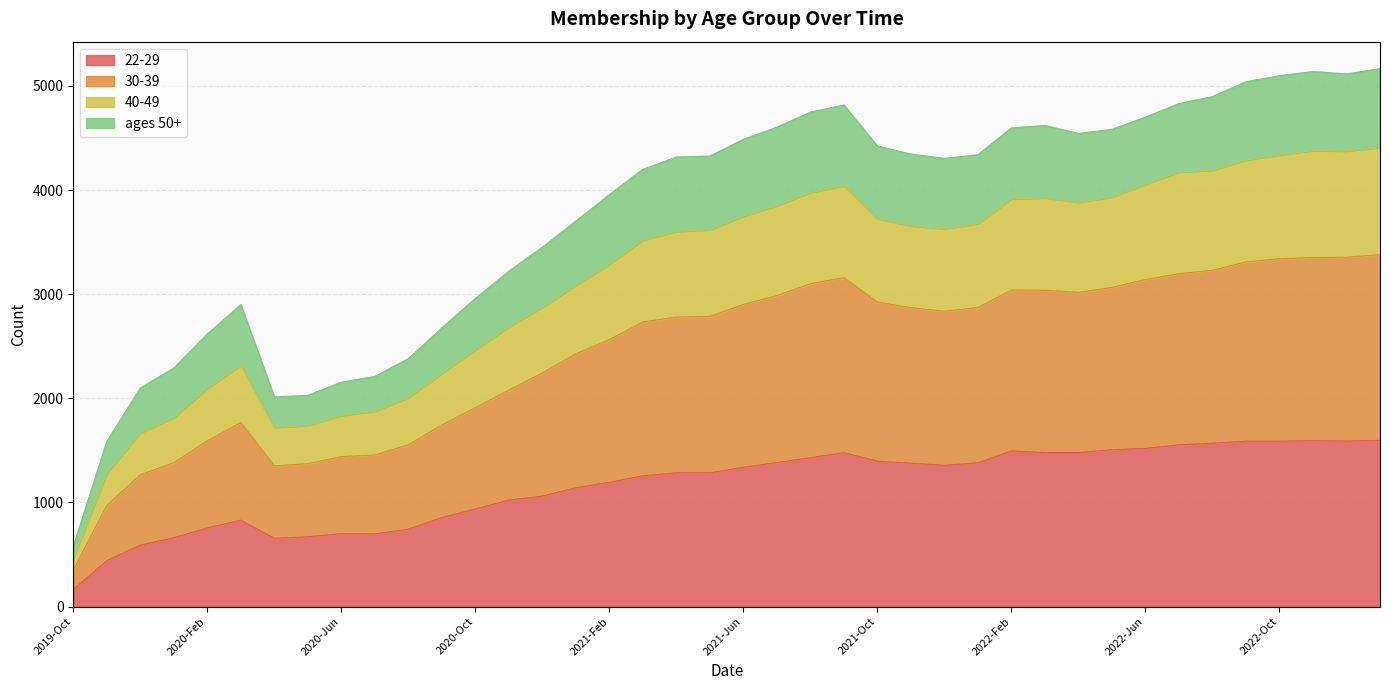

List the labels in order of 40-49 value, largest first.

2023-Jan, 2022-Nov, 2022-Dec, 2022-Oct, 2022-Sep, 2022-Aug, 2022-Jul, 2022-Jun, 2021-Sep, 2021-Aug, 2022-May, 2022-Mar, 2022-Feb, 2022-Apr, 2021-Jul, 2021-Jun, 2021-Oct, 2022-Jan, 2021-Nov, 2021-Dec, 2021-May, 2021-Apr, 2021-Mar, 2021-Feb, 2021-Jan, 2020-Dec, 2020-Nov, 2020-Oct, 2020-Mar, 2020-Sep, 2020-Feb, 2020-Aug, 2020-Jul, 2020-Jun, 2020-Jan, 2020-May, 2020-Apr, 2019-Dec, 2019-Nov, 2019-Oct